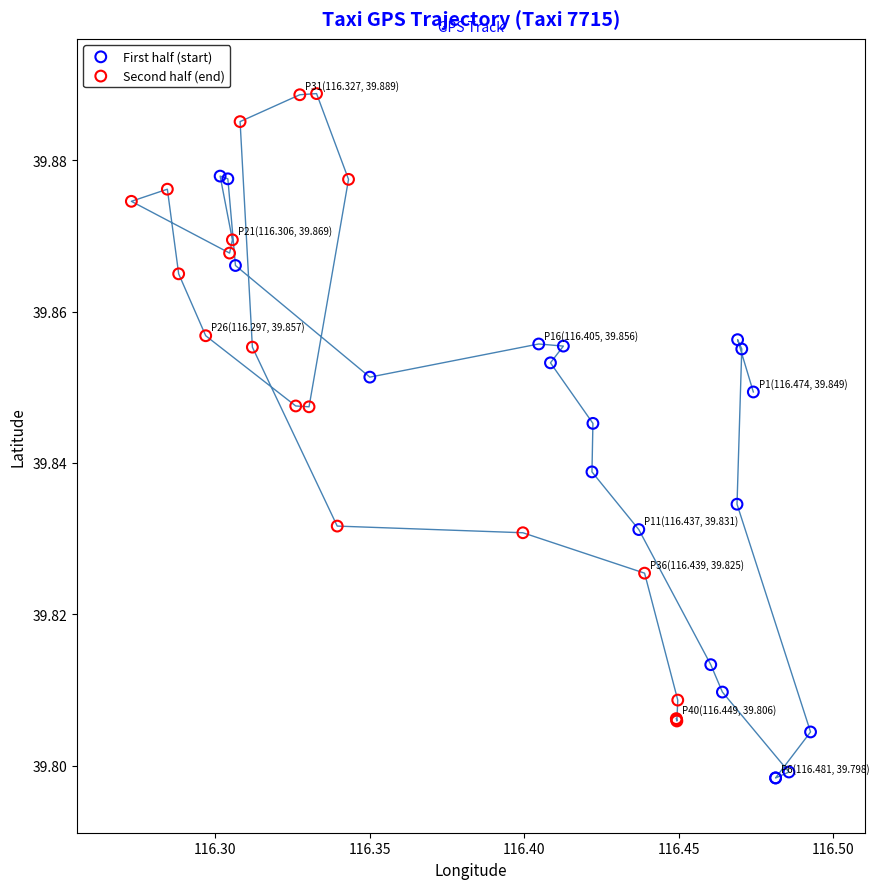

Which series contains the highest Y value?

Second half (end)